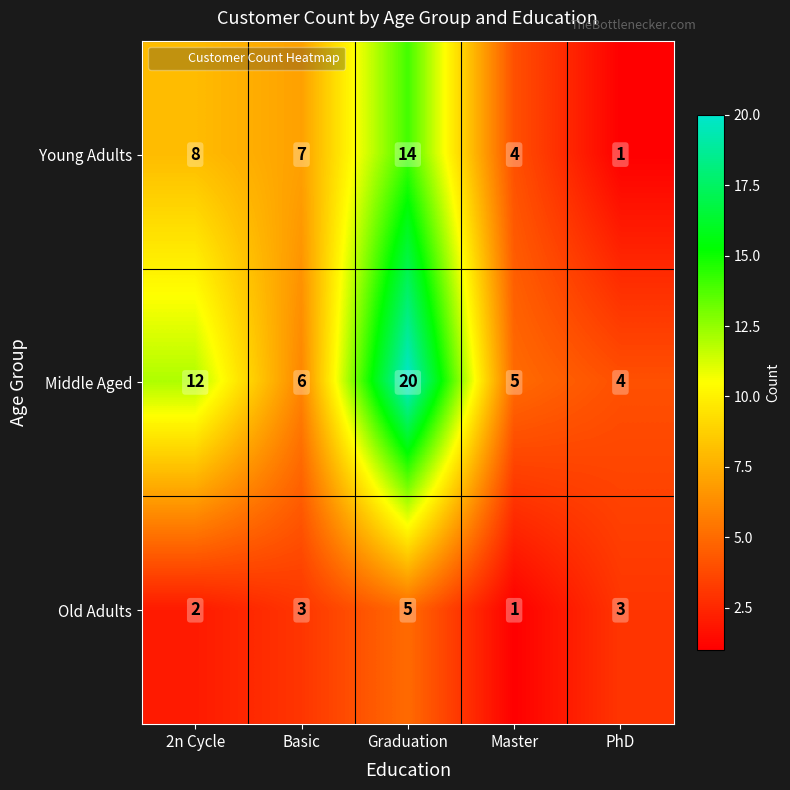

What is the difference between the highest and lowest values at PhD?

3